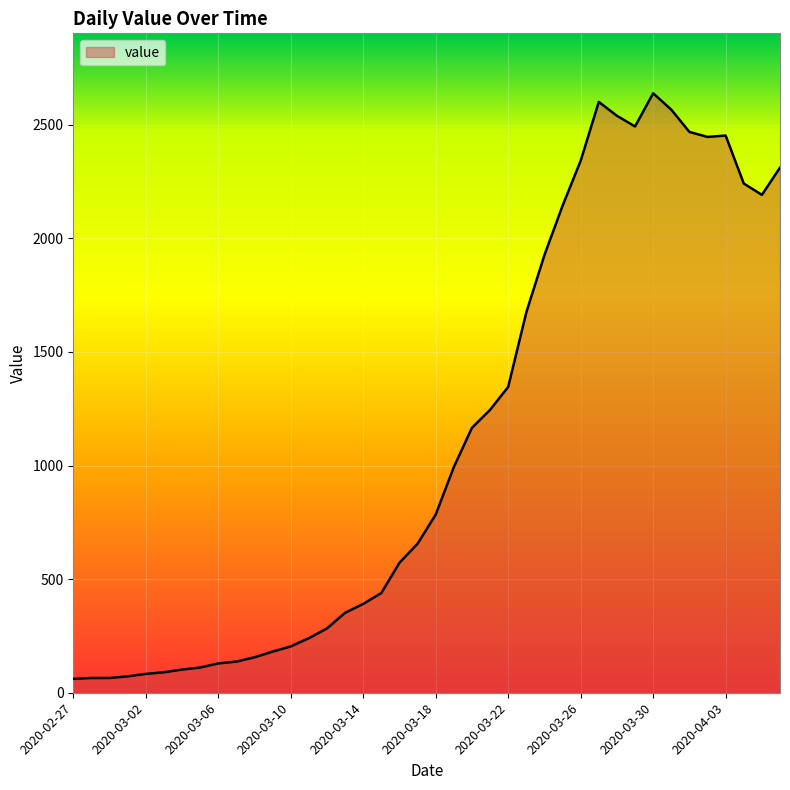

What is the difference between the maximum and minimum values?

2577